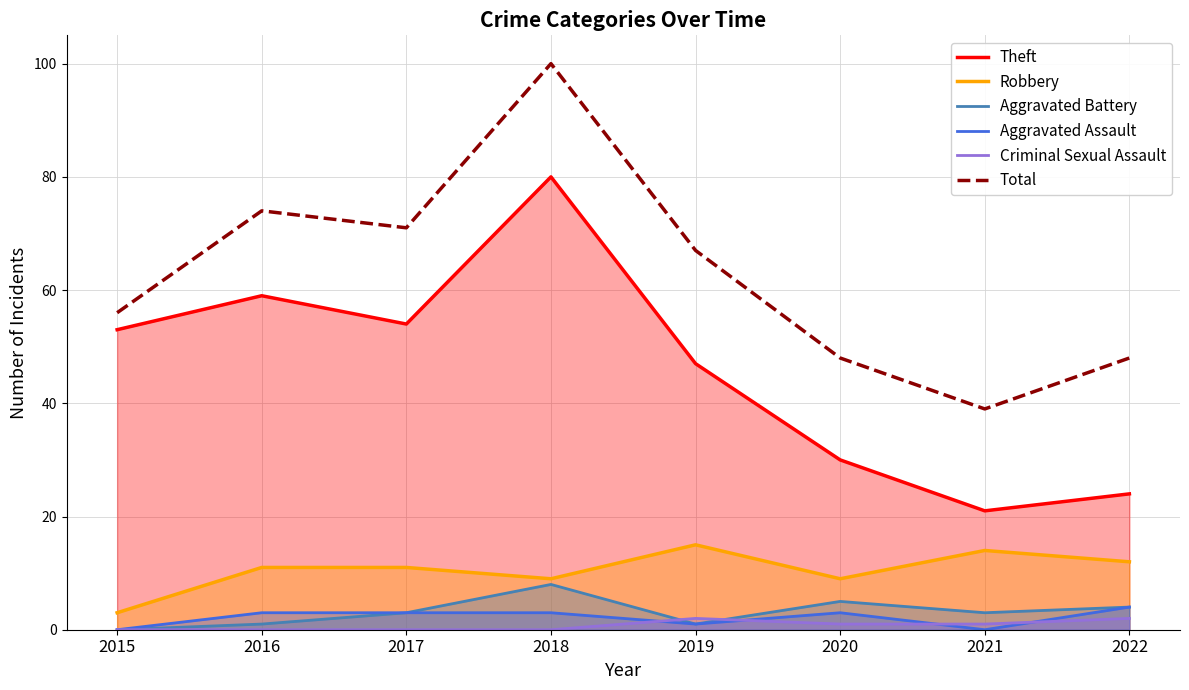

What is the sum of all Aggravated Assault values?

17